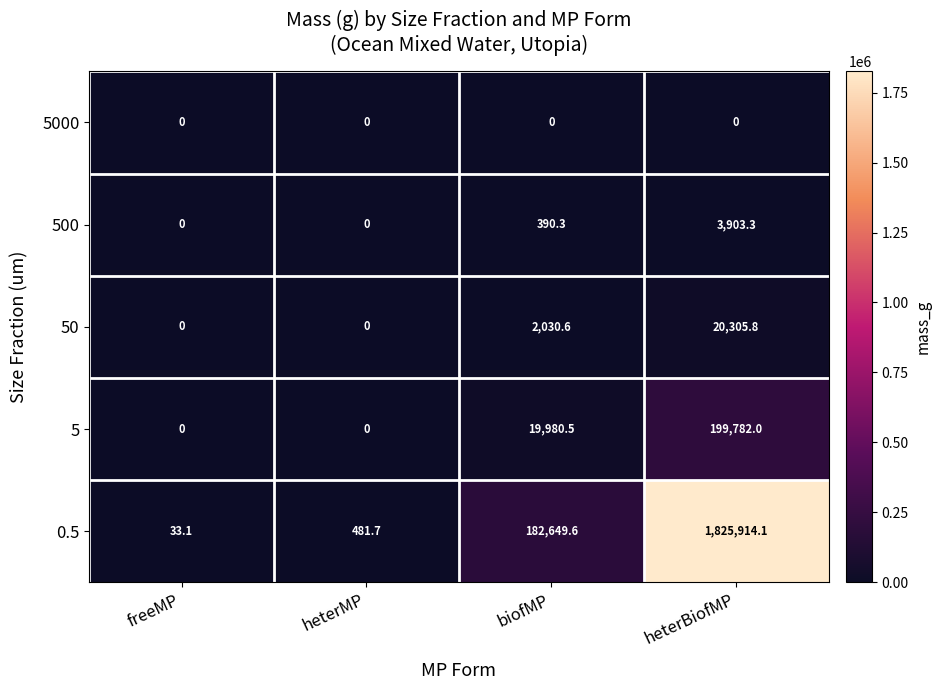

How many data points does each series have?

4